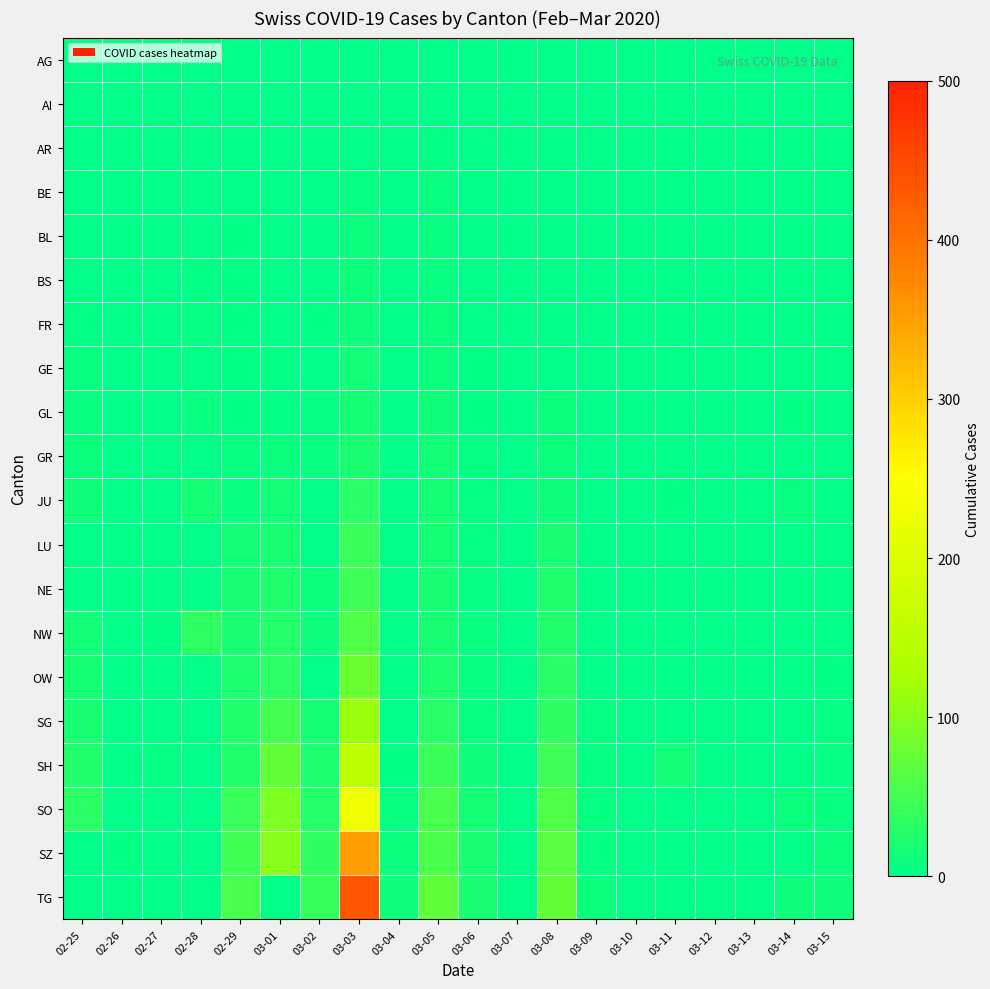

At which category does the chart reach its minimum across all series?

02-25